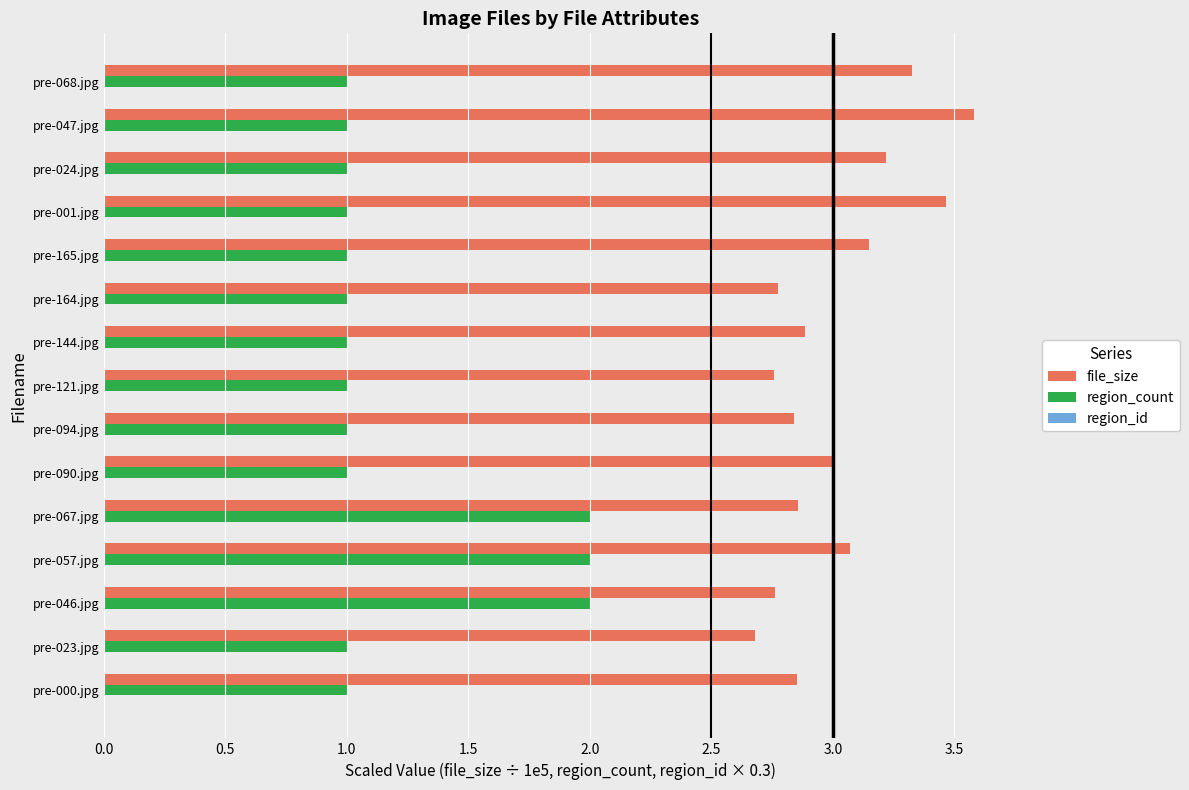

Rank the series at pre-164.jpg from highest to lowest value.

file_size, region_count